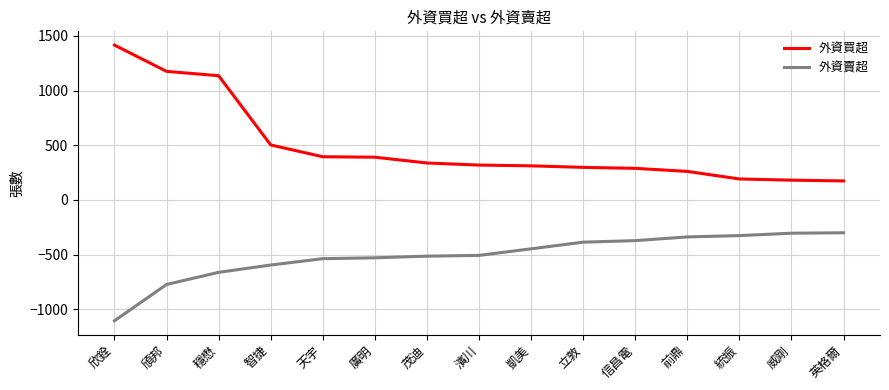

The 外資賣超 series shows -611 at 立敦. True or false?

False